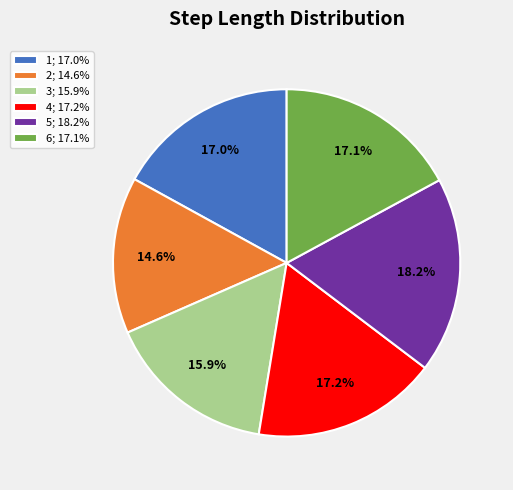

Which category has the smallest portion of the pie?

2